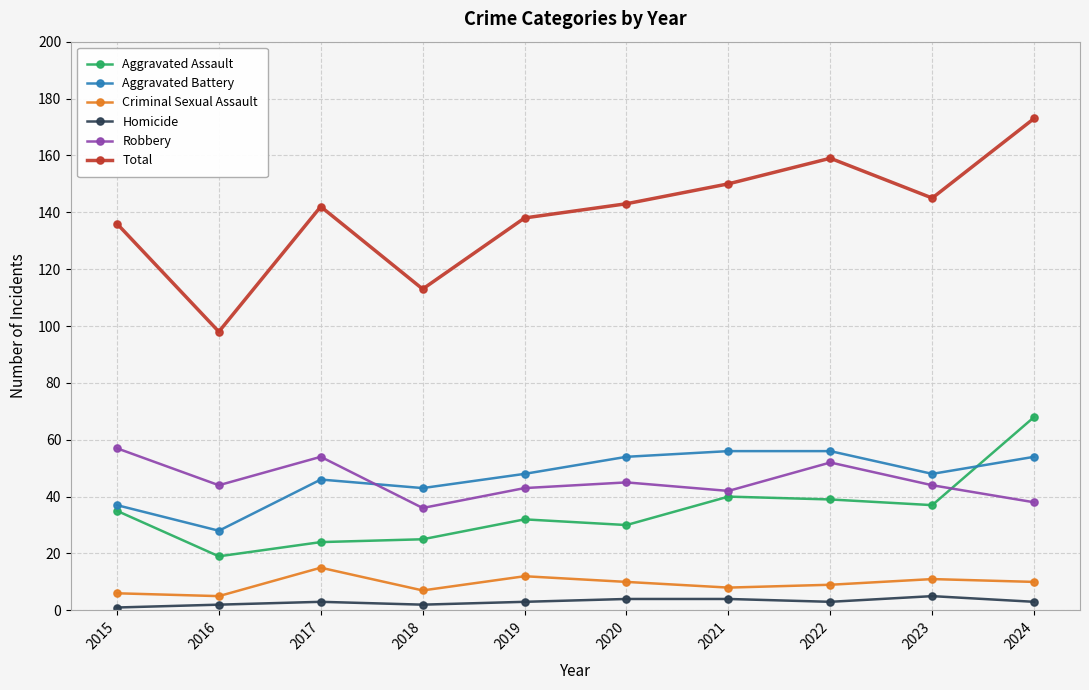

Is it true that Aggravated Battery equals 49 at 2015?

False